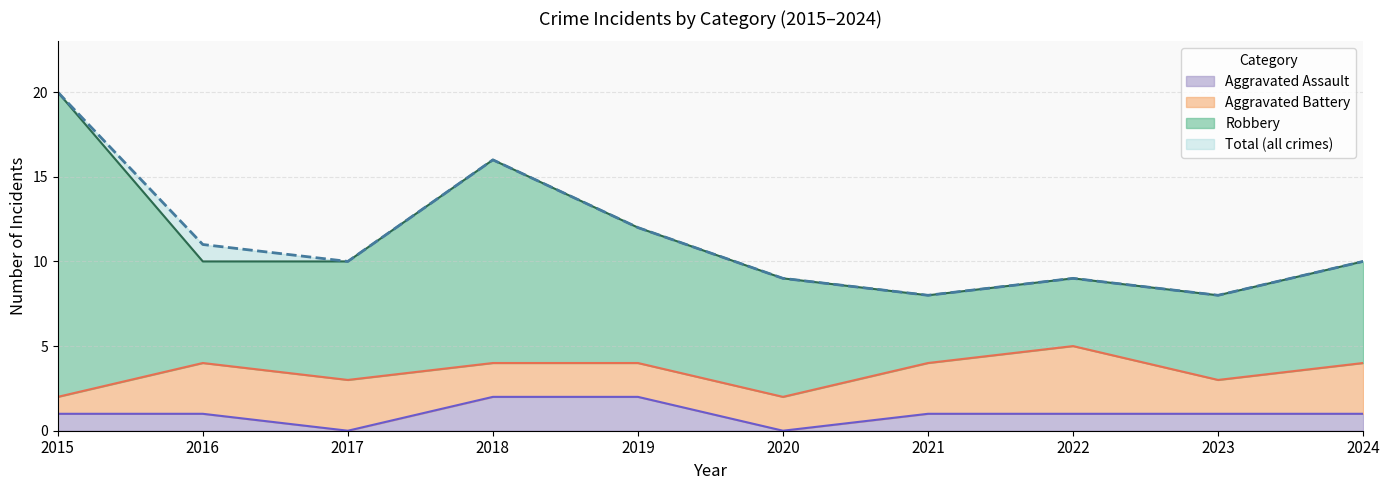

The Aggravated Assault series shows 1 at 2022. True or false?

True